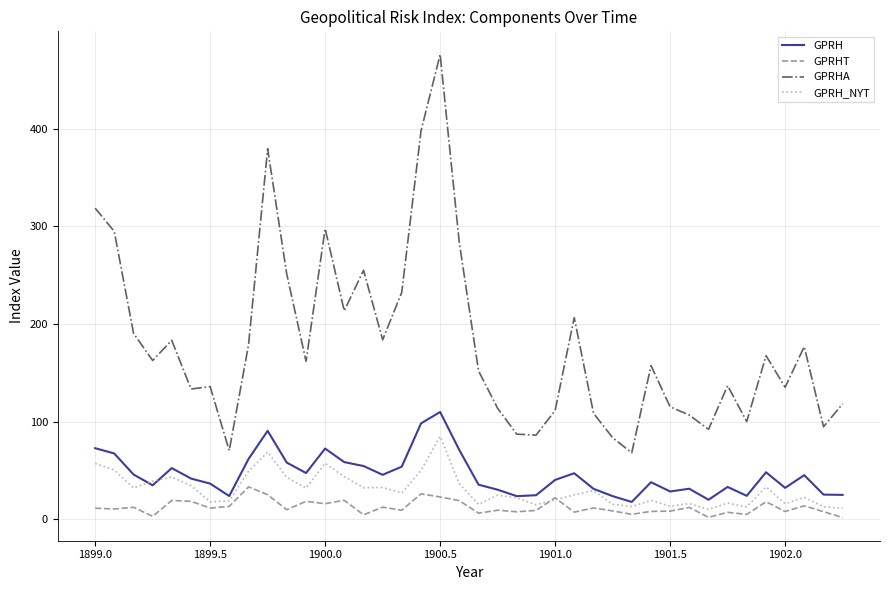

List the series in order of their peak value, highest first.

GPRHA, GPRH, GPRH_NYT, GPRHT